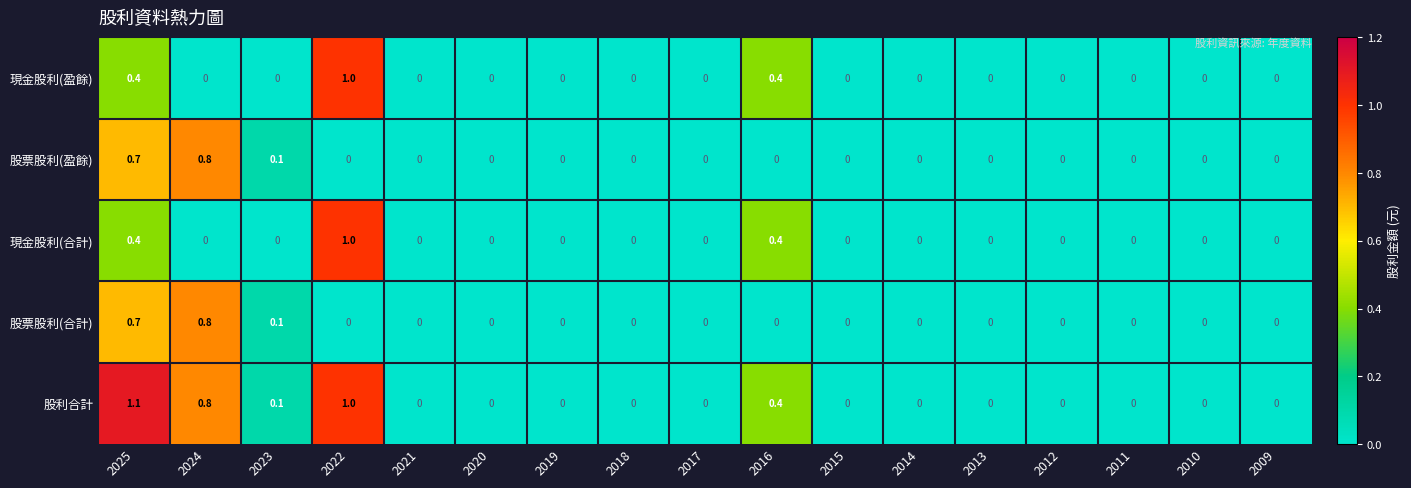

At which category is the sum across all series the highest?

2025